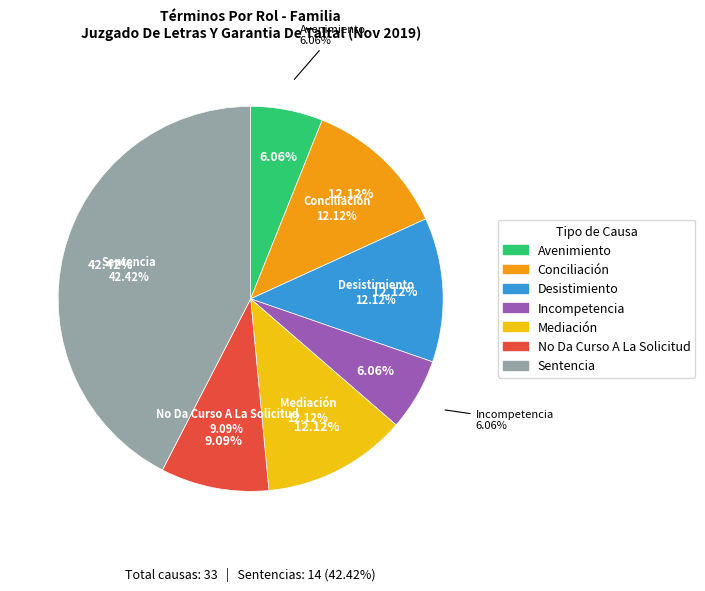

How many segments does this pie chart have?

7